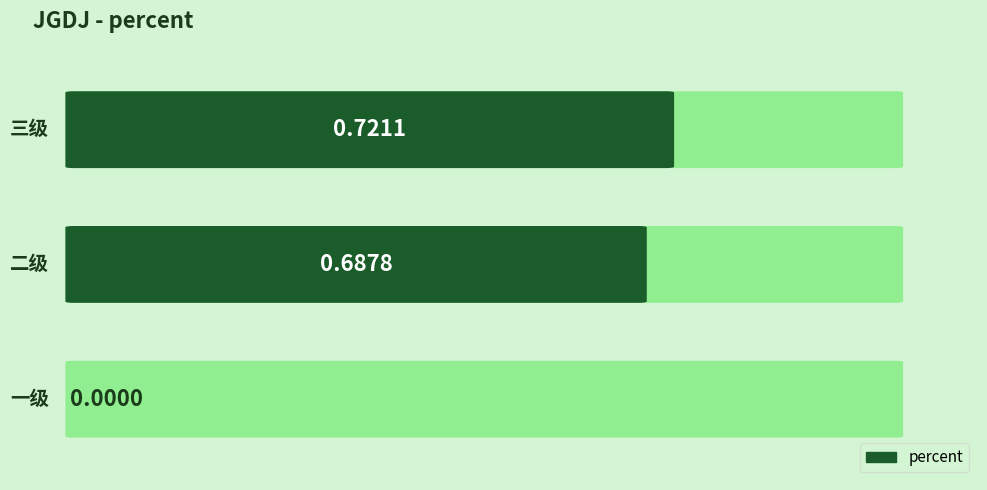

What is the value of the 2nd bar from the left?

0.7